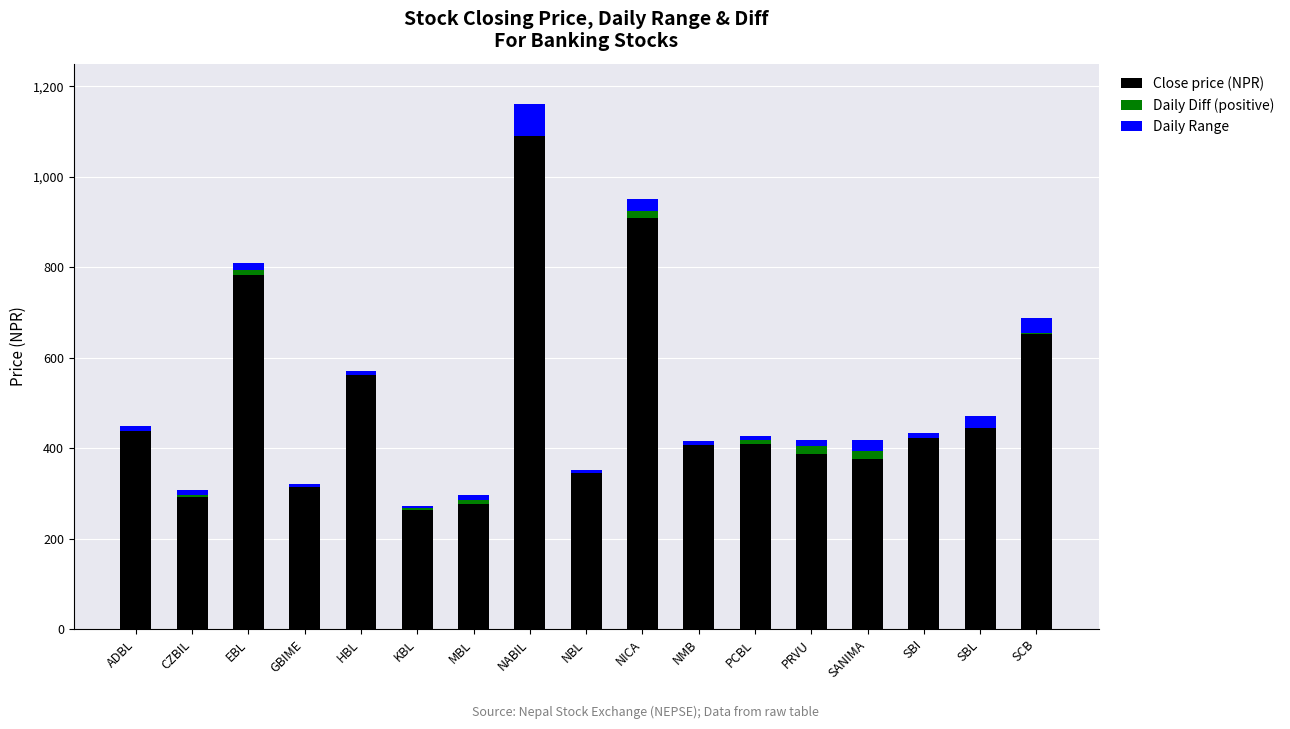

The Close price (NPR) series shows 150 at KBL. True or false?

False